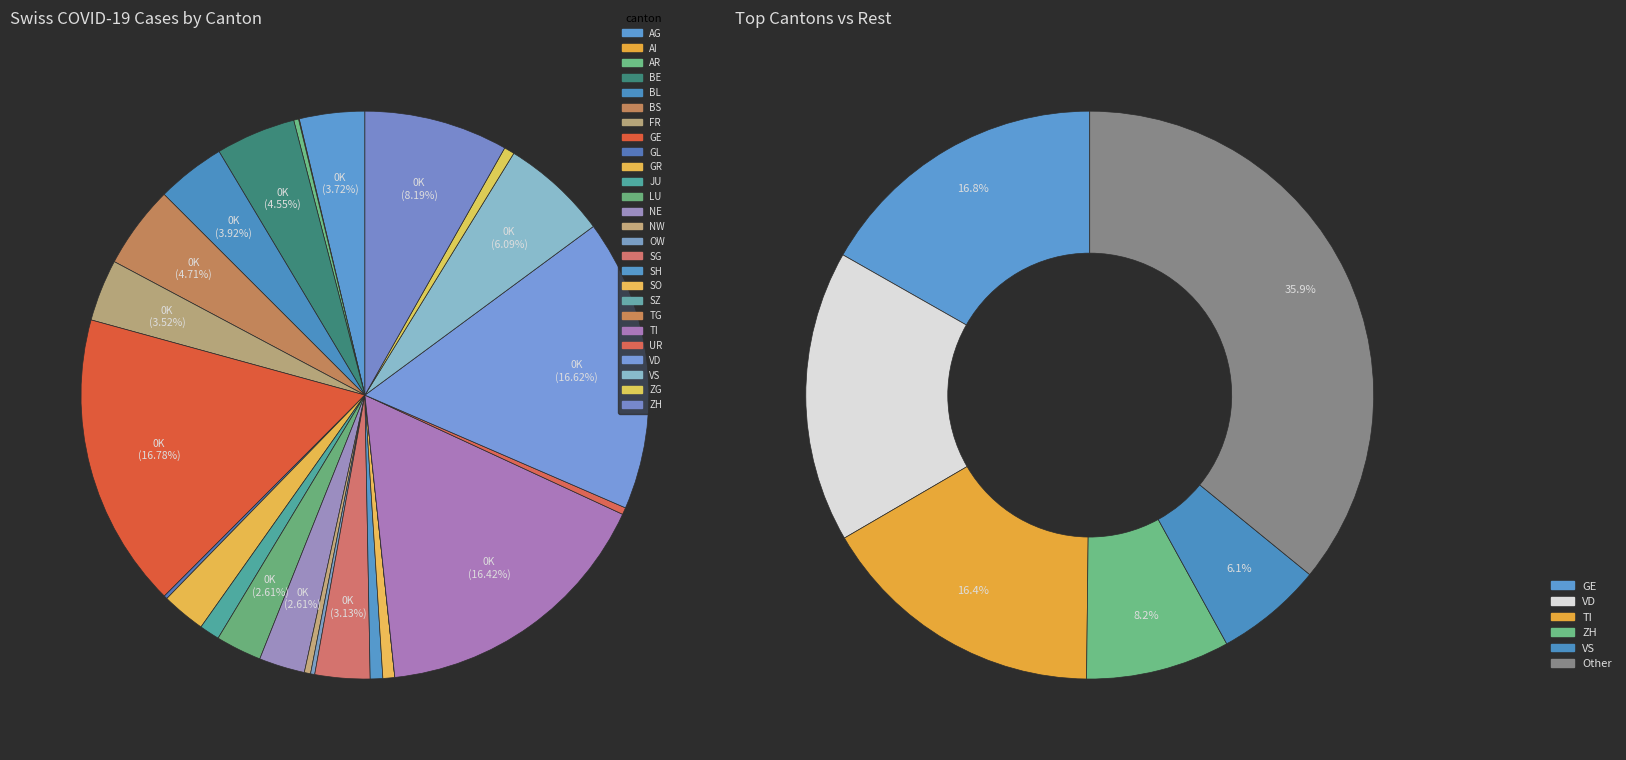

Is it true that JU is 1% of the pie?

True